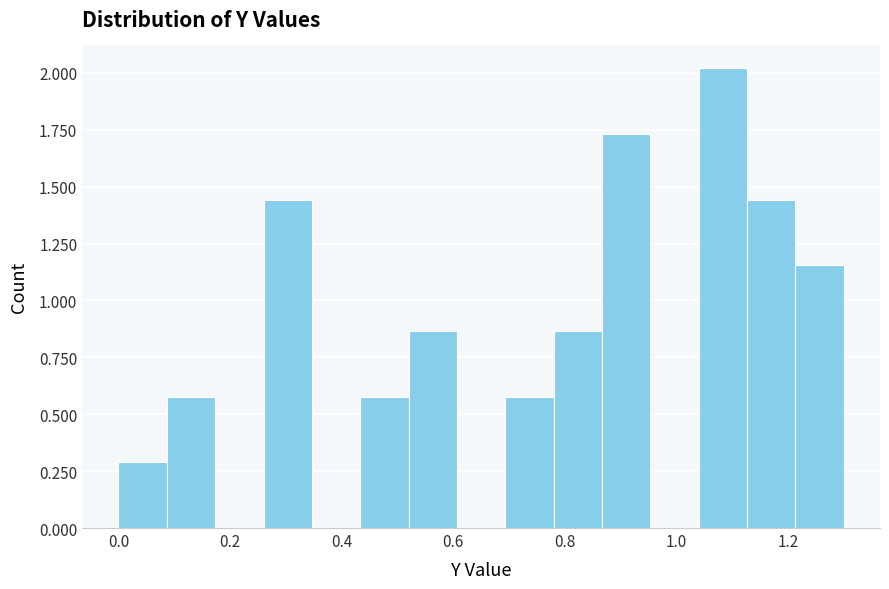

Reading left to right, list every bar in this chart as the range it spans on the x-axis followed by its height. Neither the bar edges nor the heights are printed on the chart, so give them approximately, as read against the axes.

0.00 to 0.08: 0.30
0.08 to 0.18: 0.60
0.18 to 0.26: 0
0.26 to 0.34: 1.45
0.34 to 0.44: 0
0.44 to 0.52: 0.60
0.52 to 0.60: 0.85
0.60 to 0.70: 0
0.70 to 0.78: 0.60
0.78 to 0.86: 0.85
0.86 to 0.96: 1.75
0.96 to 1.04: 0
1.04 to 1.12: 2.00
1.12 to 1.22: 1.45
1.22 to 1.30: 1.15